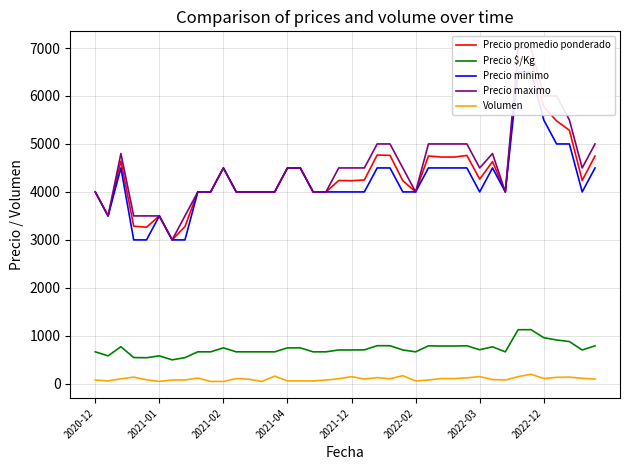

True or false: Precio maximo and Precio $/Kg cross at least once.

False